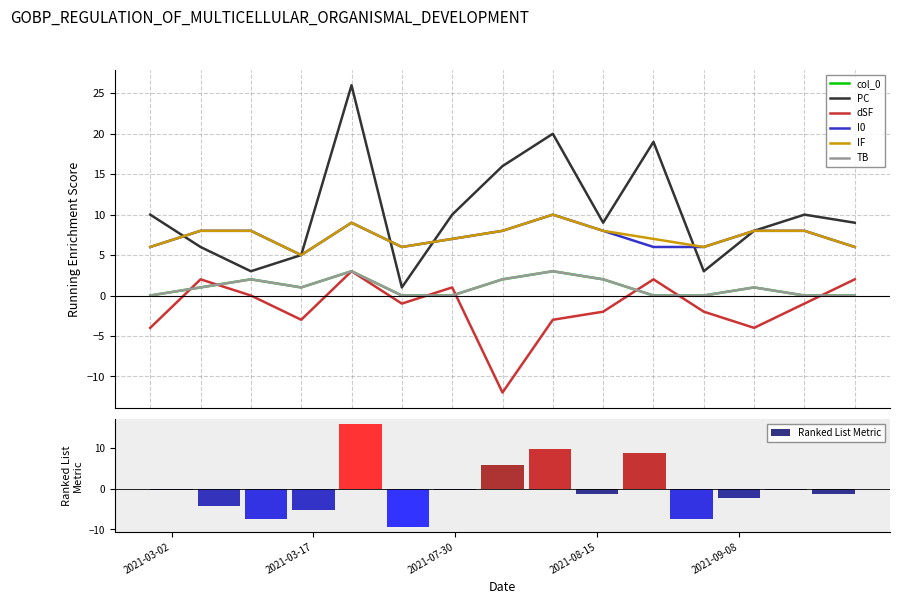

What are all the series names shown in the legend?

col_0, PC, dSF, I0, IF, TB